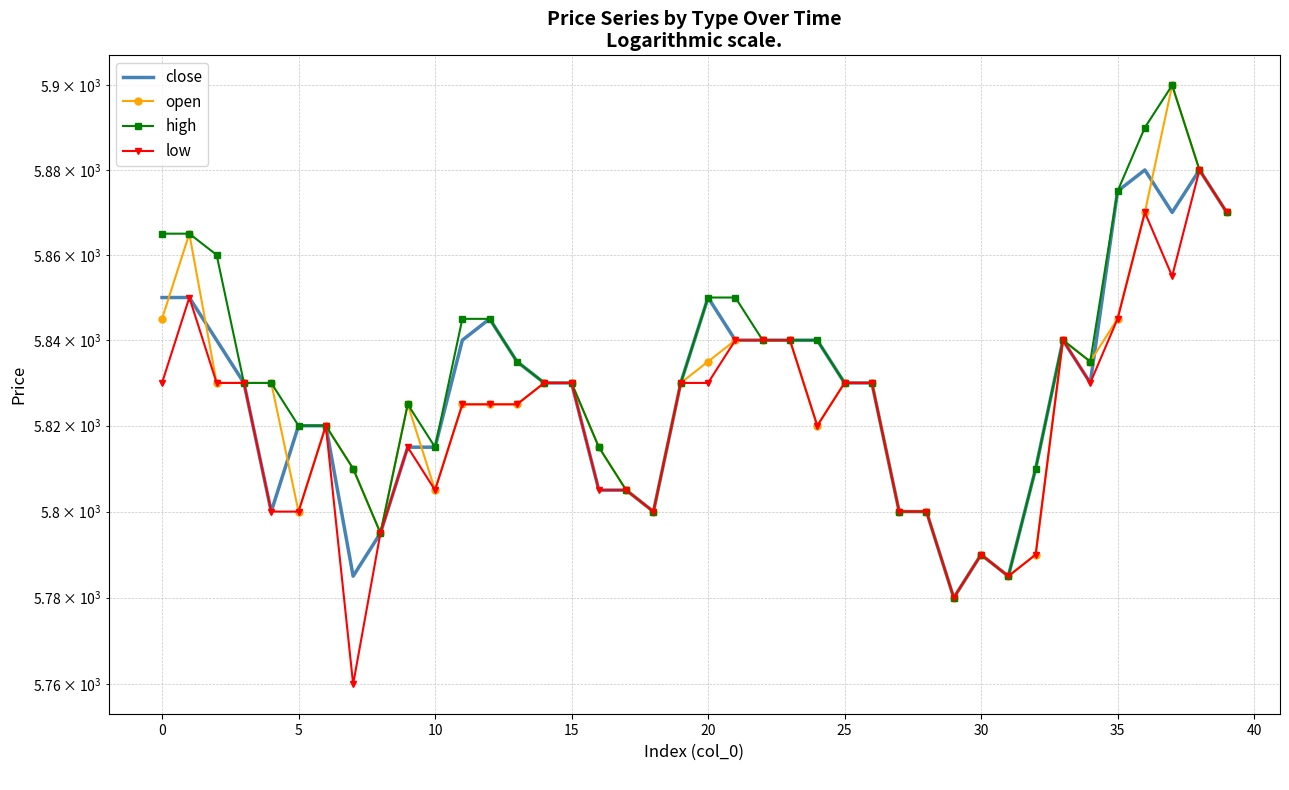

How many values in the open series are below 5830?

19